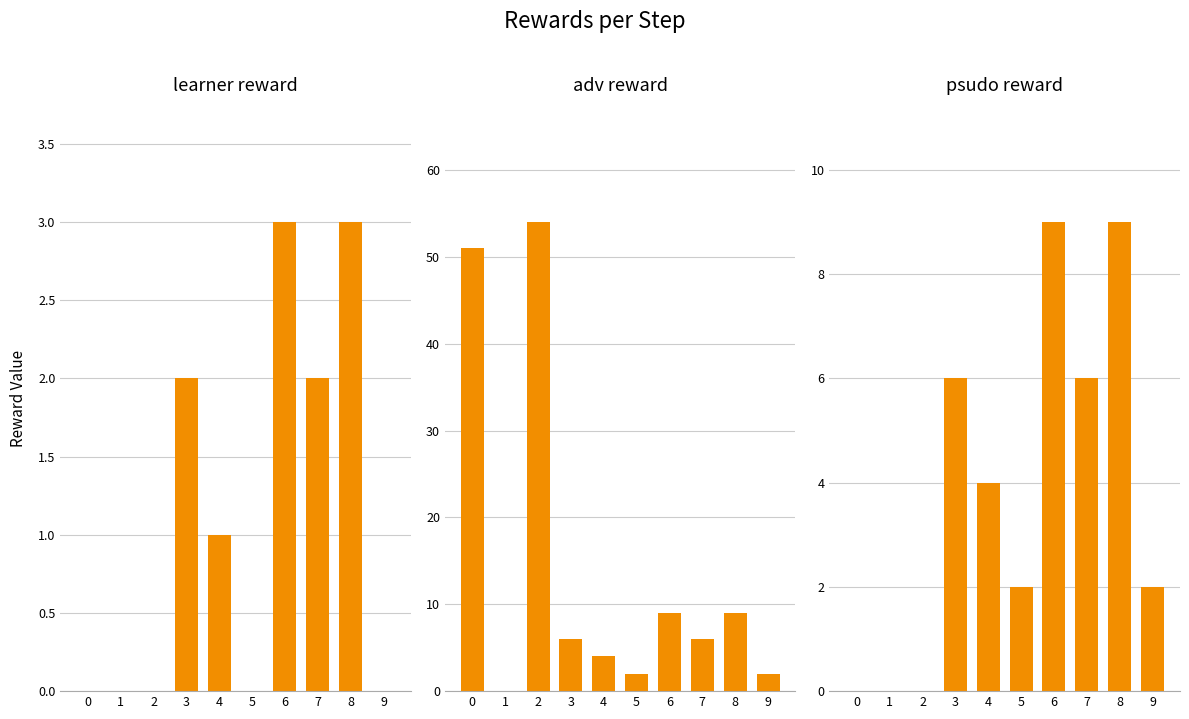

Reading left to right, transcribe all the data shown in this chart.

learner reward: 0=0	1=0	2=0	3=2	4=1	5=0	6=3	7=2	8=3	9=0
adv reward: 0=51	1=0	2=54	3=6	4=4	5=2	6=9	7=6	8=9	9=2
psudo reward: 0=0	1=0	2=0	3=6	4=4	5=2	6=9	7=6	8=9	9=2